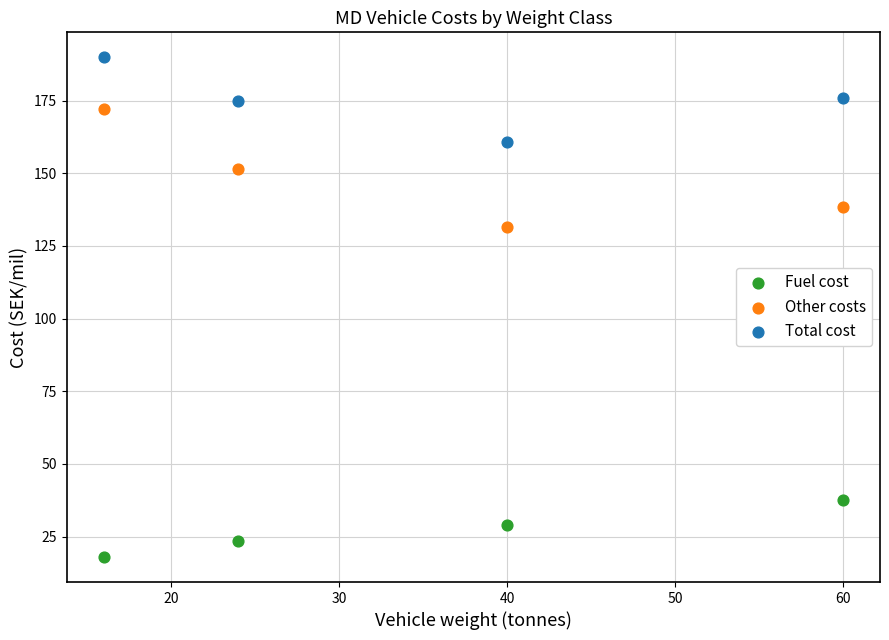

Across all series, what Y value is closest to 103?

131.6